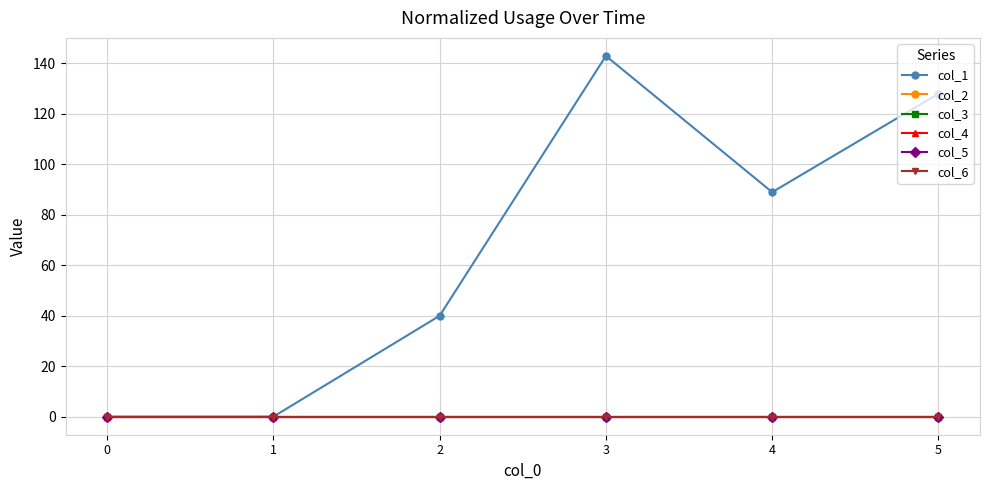

Does the chart have visible grid lines?

Yes